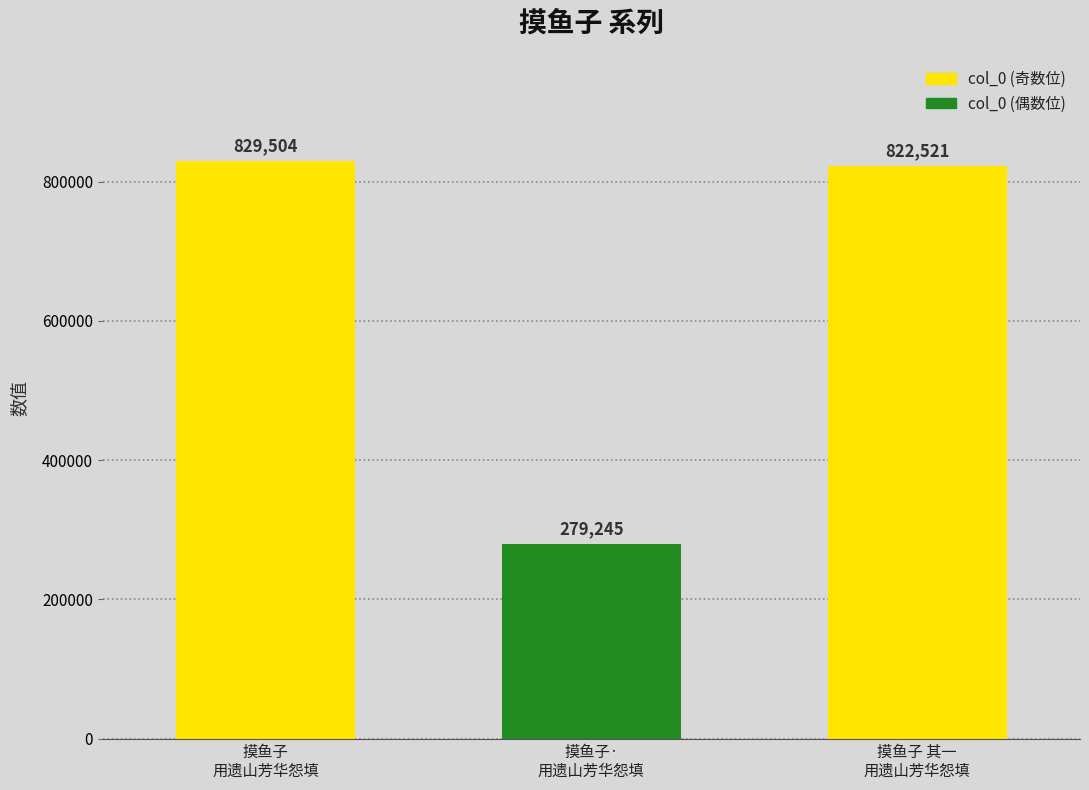

Where is the data nearest to the value 554374?

摸鱼子 其一
用遗山芳华怨填